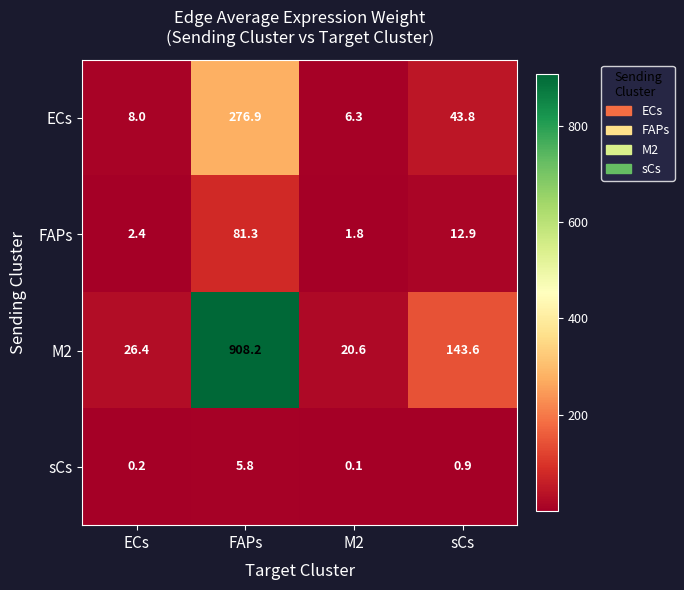

What is the lowest value of the M2 series?

20.6